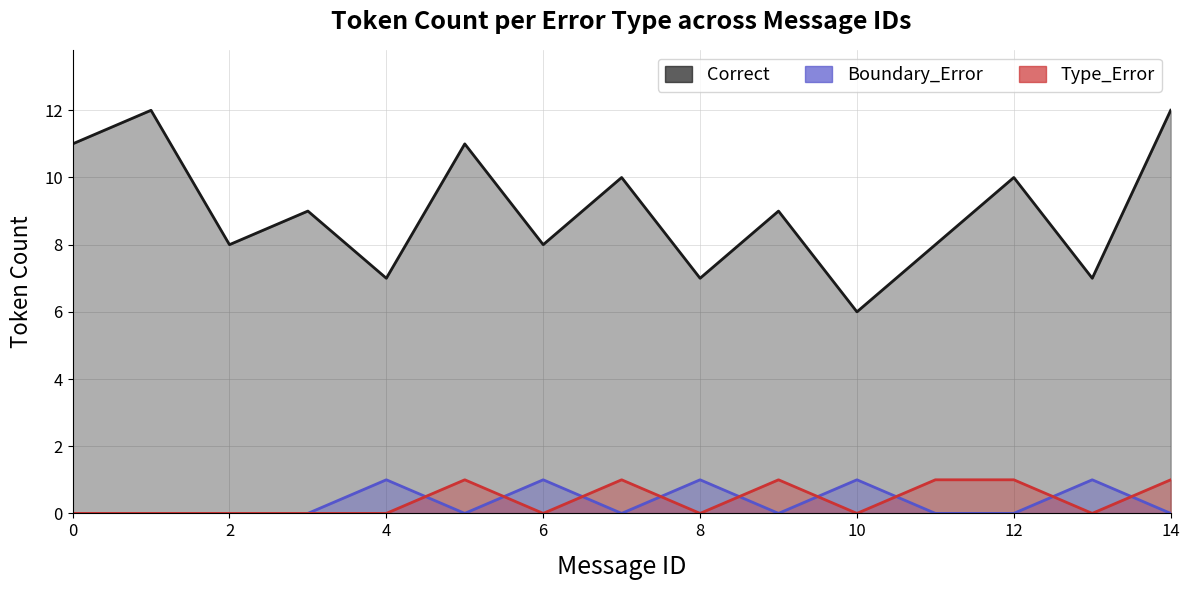

Which has a higher value, 6 or 2?

6